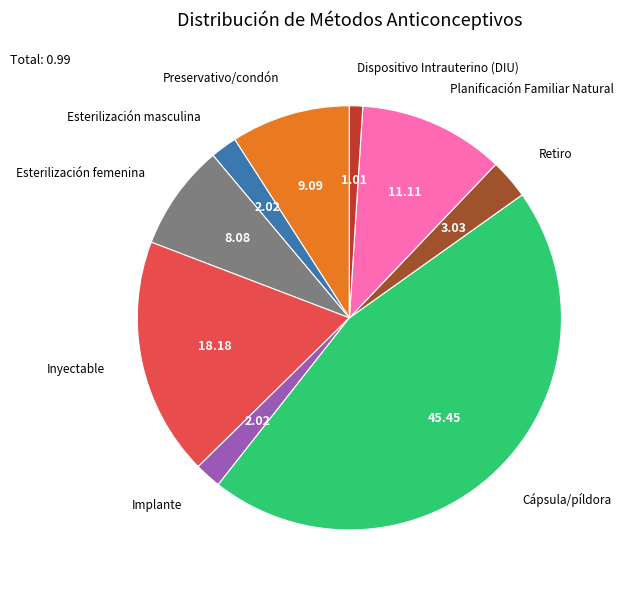

How many segments does this pie chart have?

9